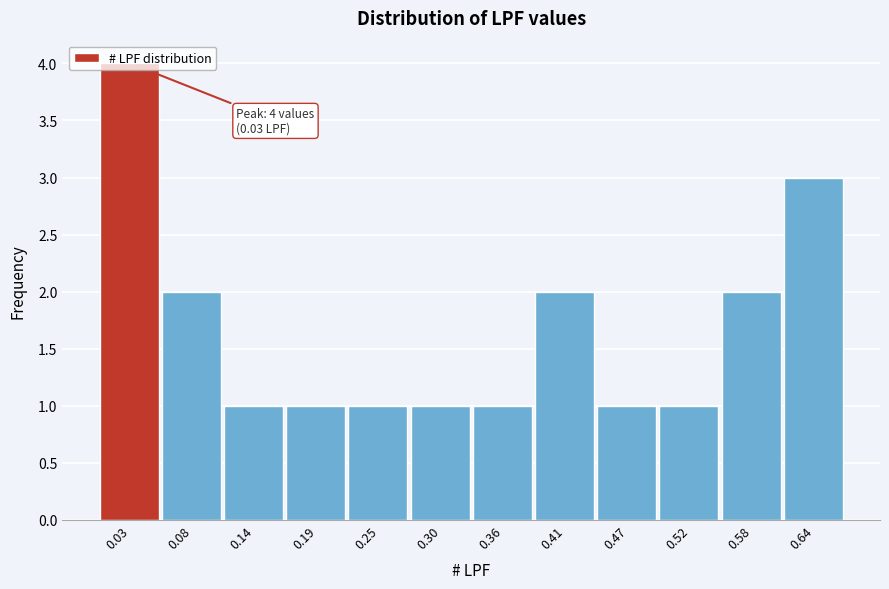

Over which range of the x-axis is the bar tallest?

0.00 to 0.06